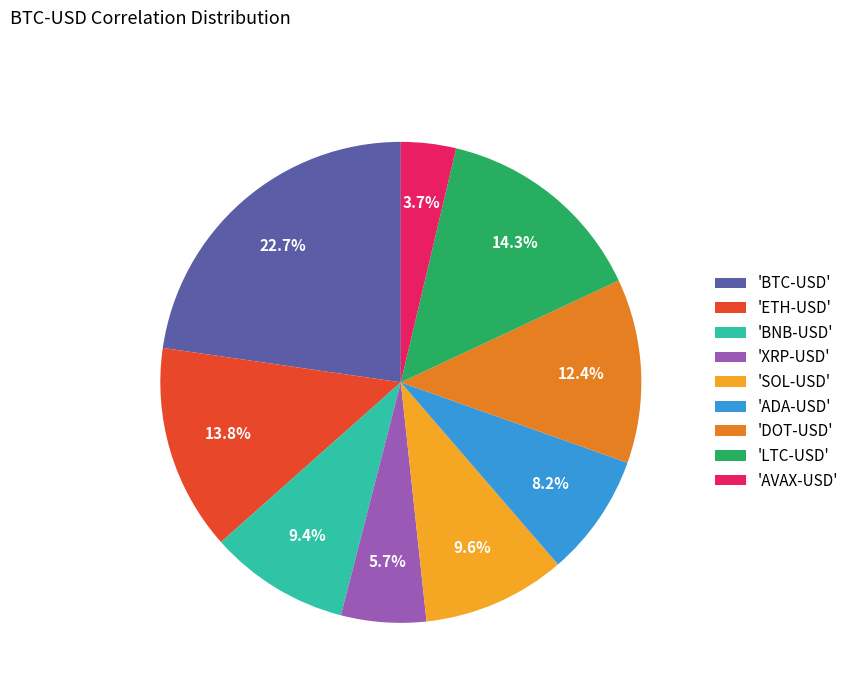

How many segments does this pie chart have?

9